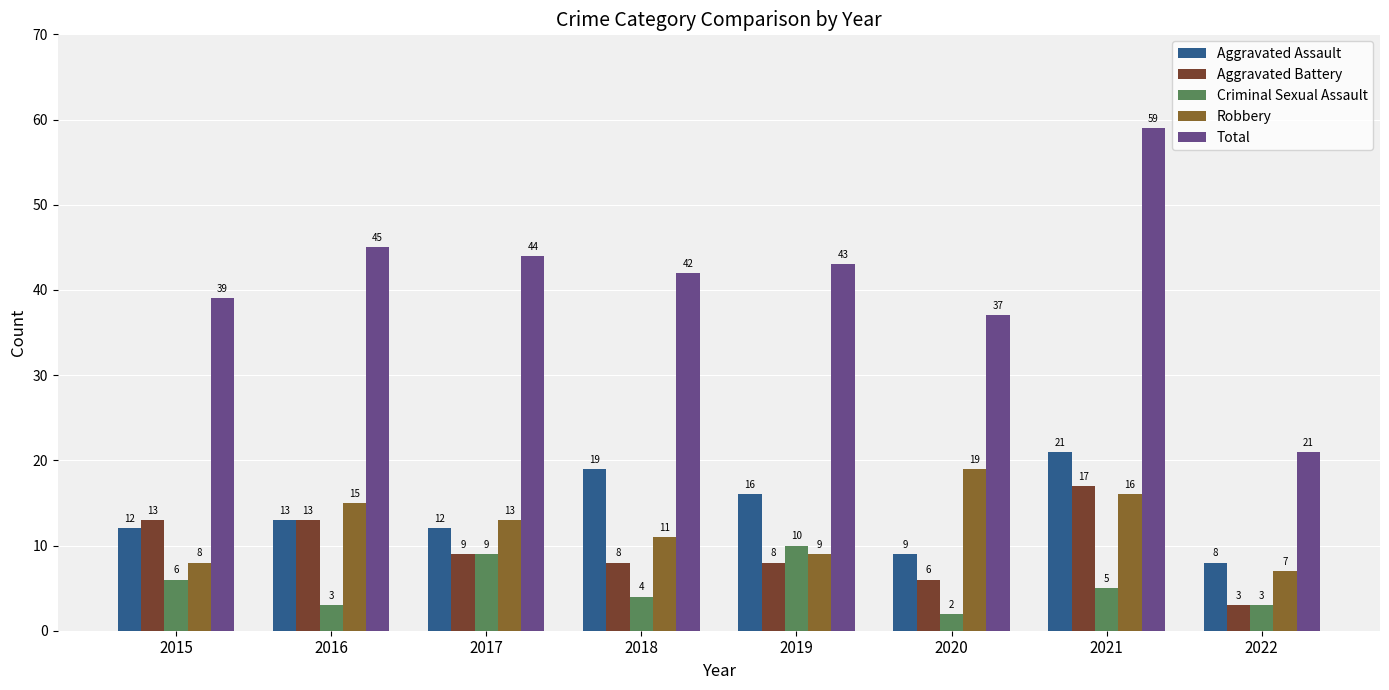

At which category does the chart reach its minimum across all series?

2020